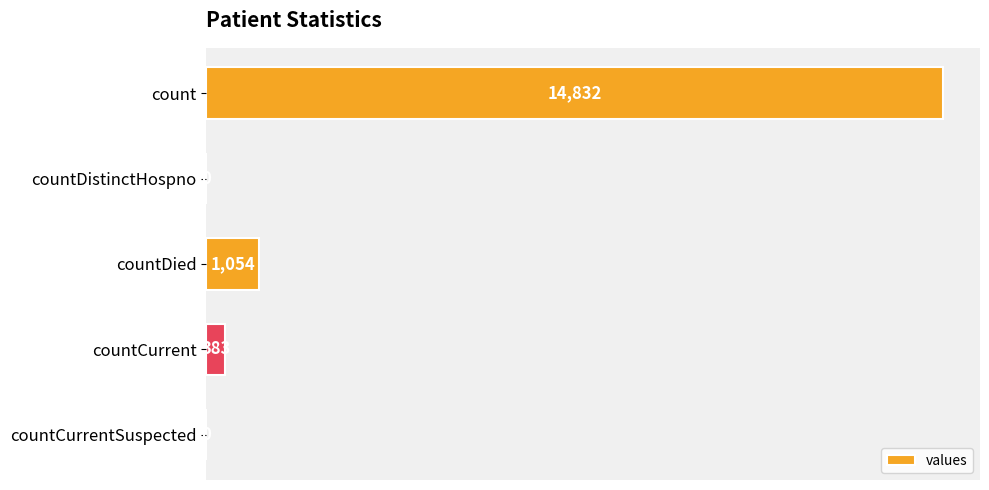

Reading top to bottom, extract all data points from this chart.

count=14832	countDistinctHospno=0	countDied=1054	countCurrent=383	countCurrentSuspected=0